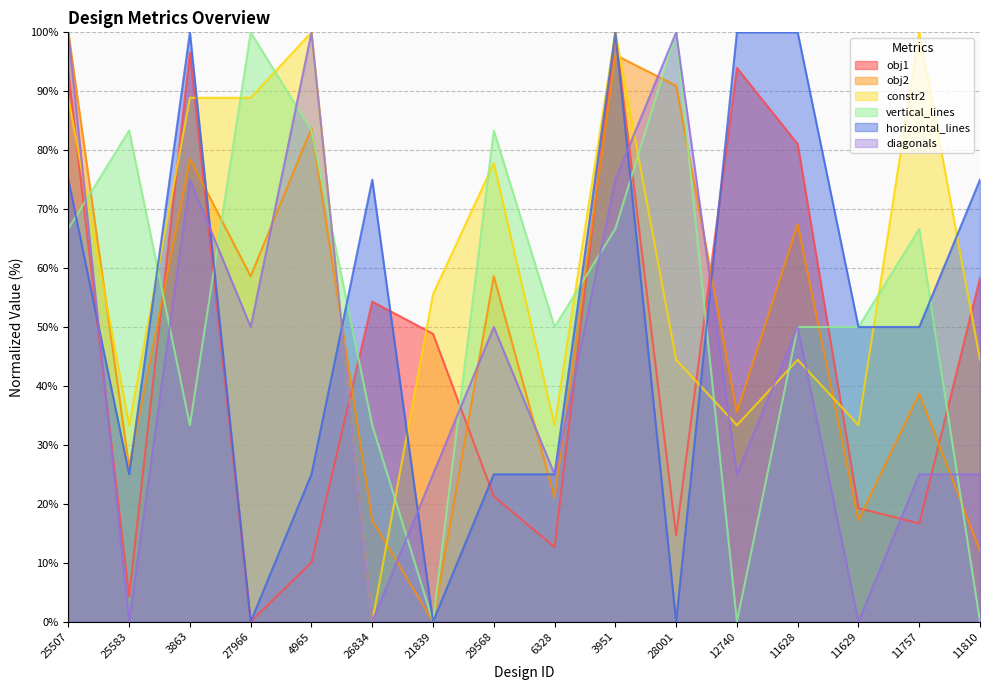

How many intersections are there between constr2 and obj1?

8